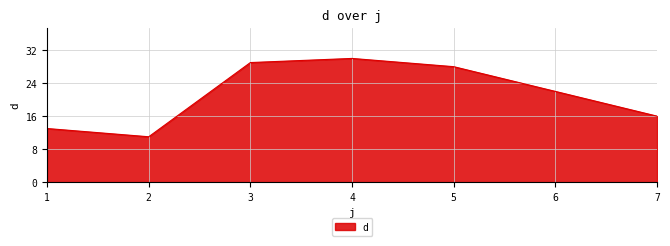

What is the sum of all values?

149